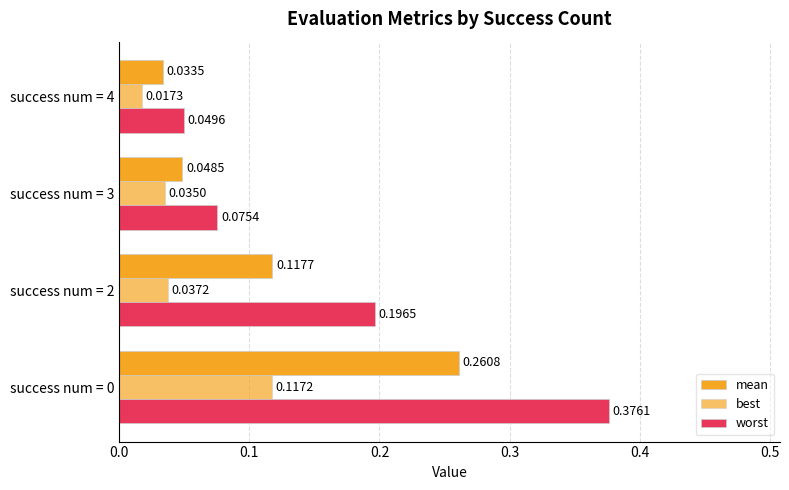

What is the sum of all best values?

0.2